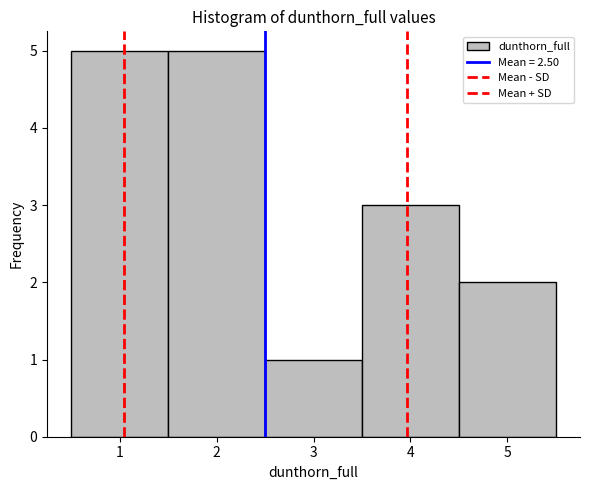

Reading left to right, transcribe this chart: for each bar, give the range it covers on the x-axis and its height. The values are not printed on the chart, so give them approximately, as read against the axis.

0.5 to 1.5: 5
1.5 to 2.5: 5
2.5 to 3.5: 1
3.5 to 4.5: 3
4.5 to 5.5: 2